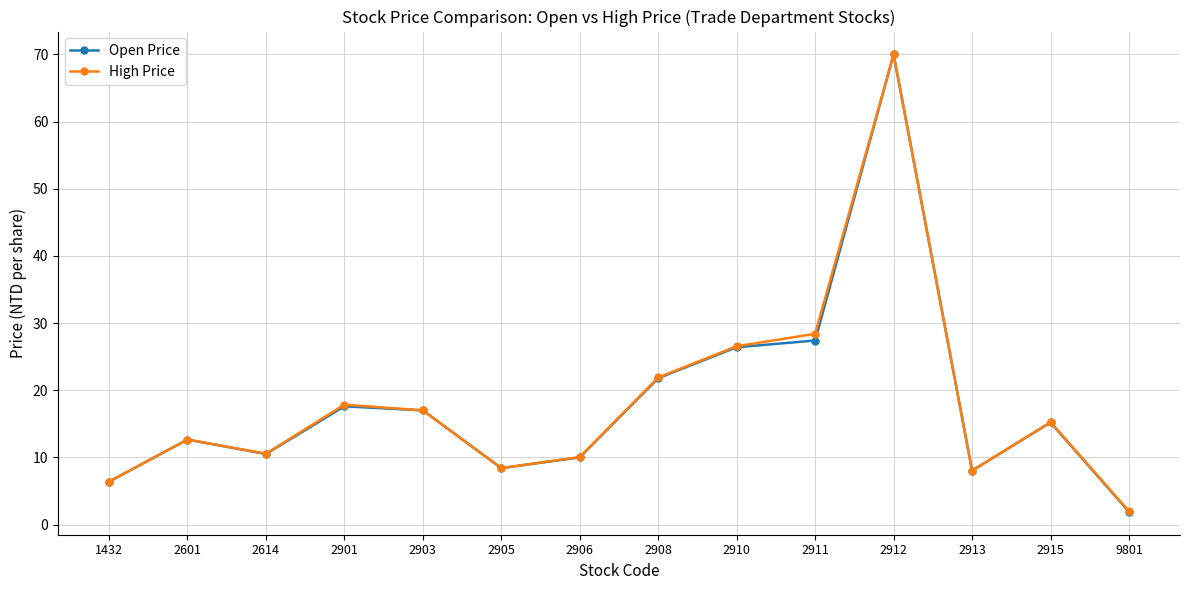

True or false: Open Price has a value of 44.2 at 2911.

False